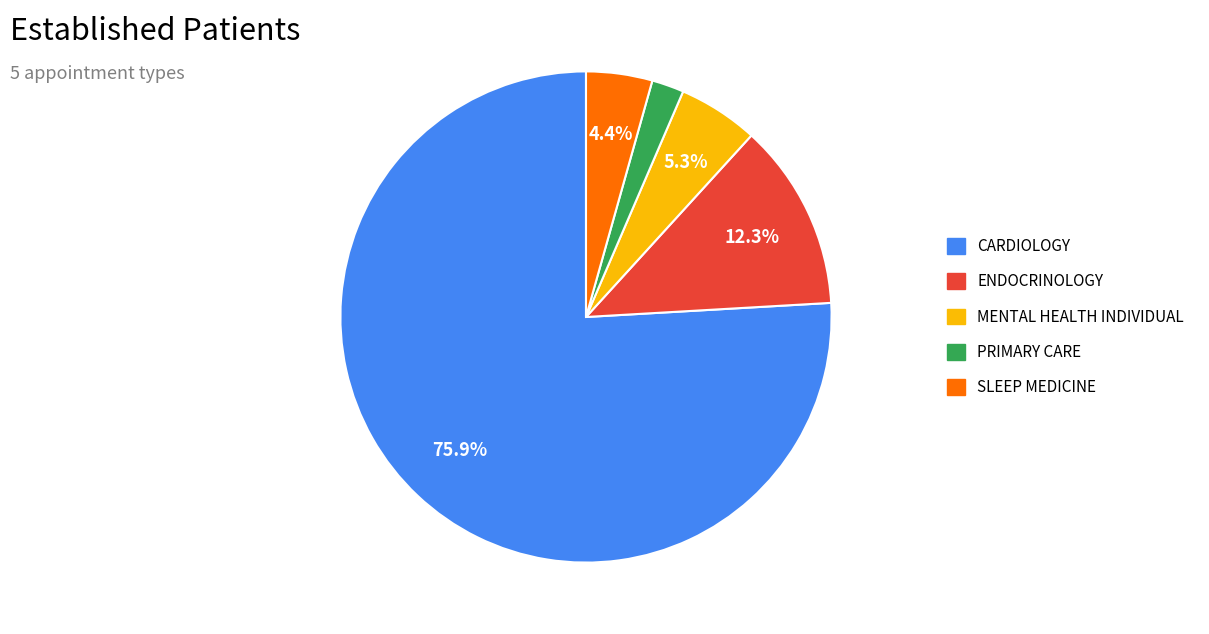

How many slices are in this pie chart?

5